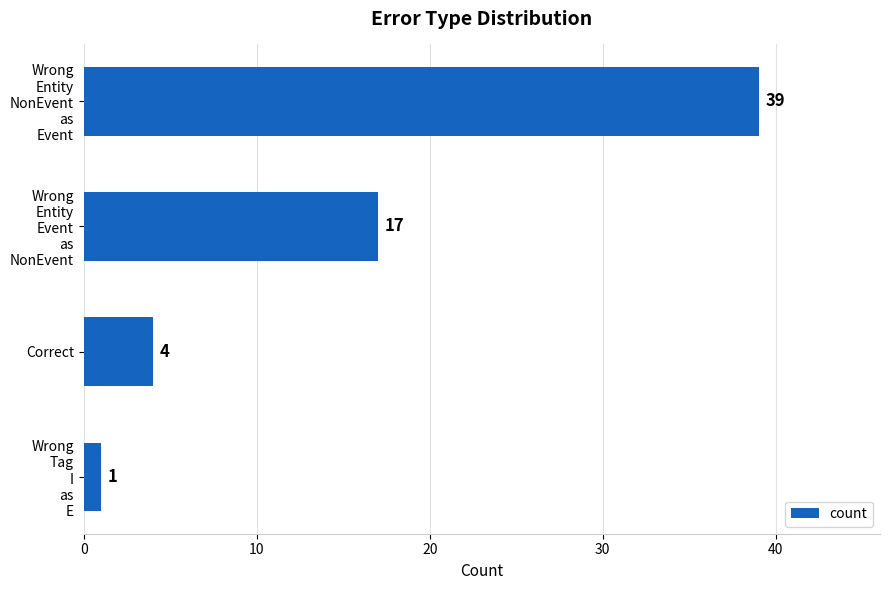

What is the maximum value shown in the chart?

39